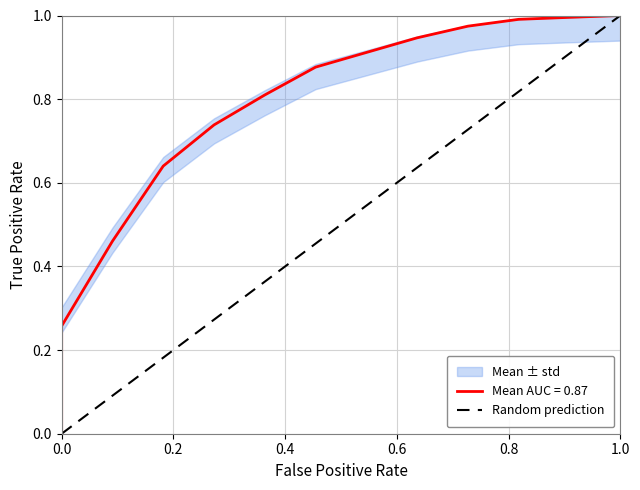

The chart shows a value of 0 at 0.0. True or false?

False